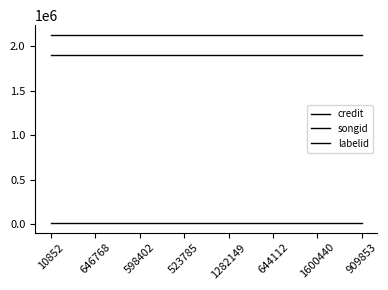

List the labels in order of labelid value, largest first.

10852, 646768, 598402, 523785, 1282149, 644112, 1600440, 909853